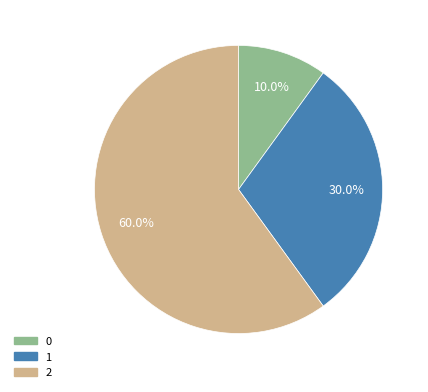

Is it true that 2 is 71% of the pie?

False